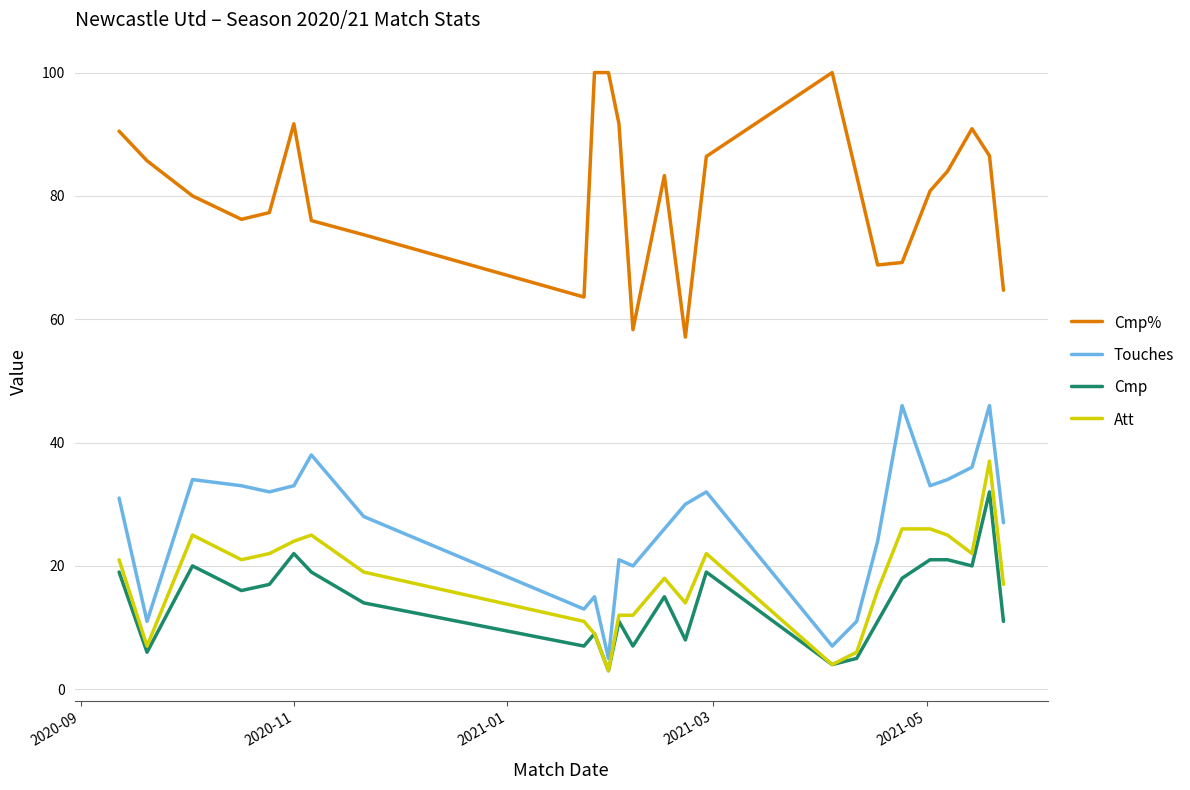

True or false: Cmp% and Att intersect in this chart.

False